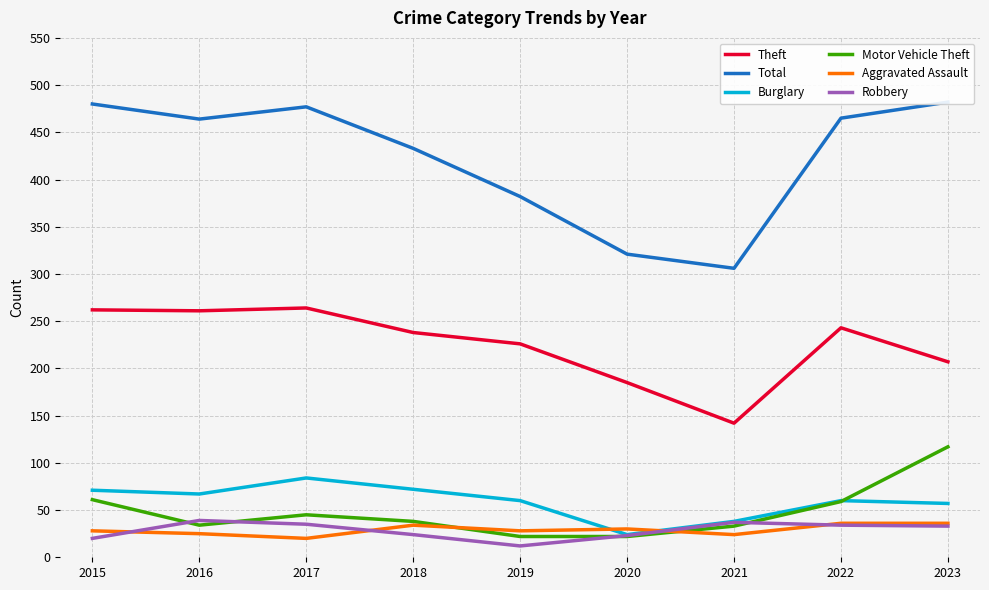

How many distinct data groups are displayed?

6